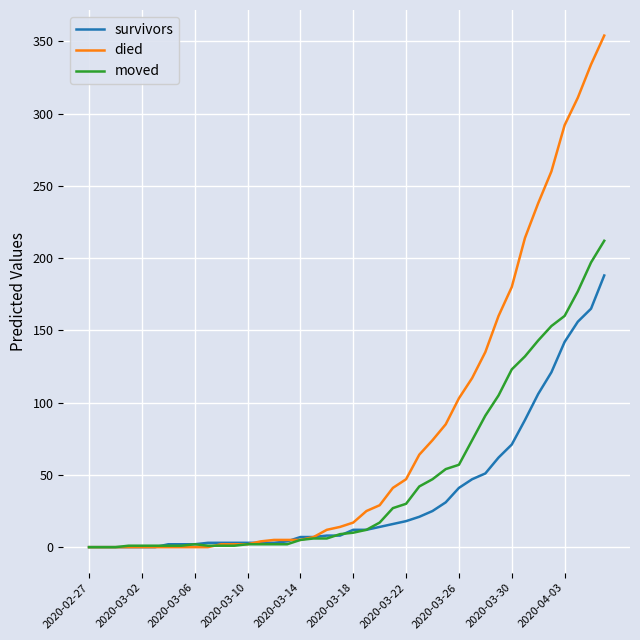

Which series has the largest total across all categories?

died